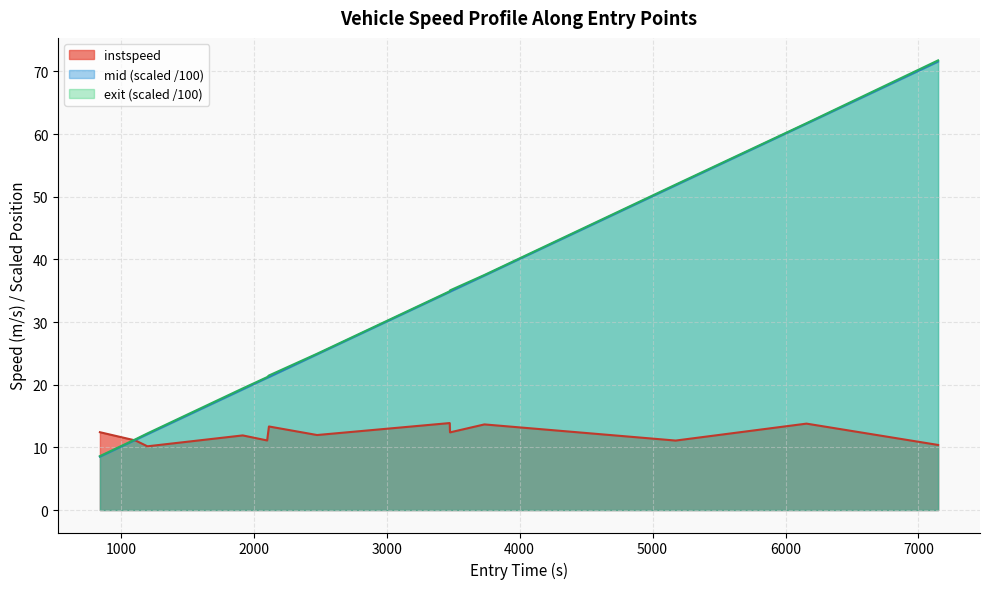

Which series has the largest range (max minus min)?

exit (scaled /100)